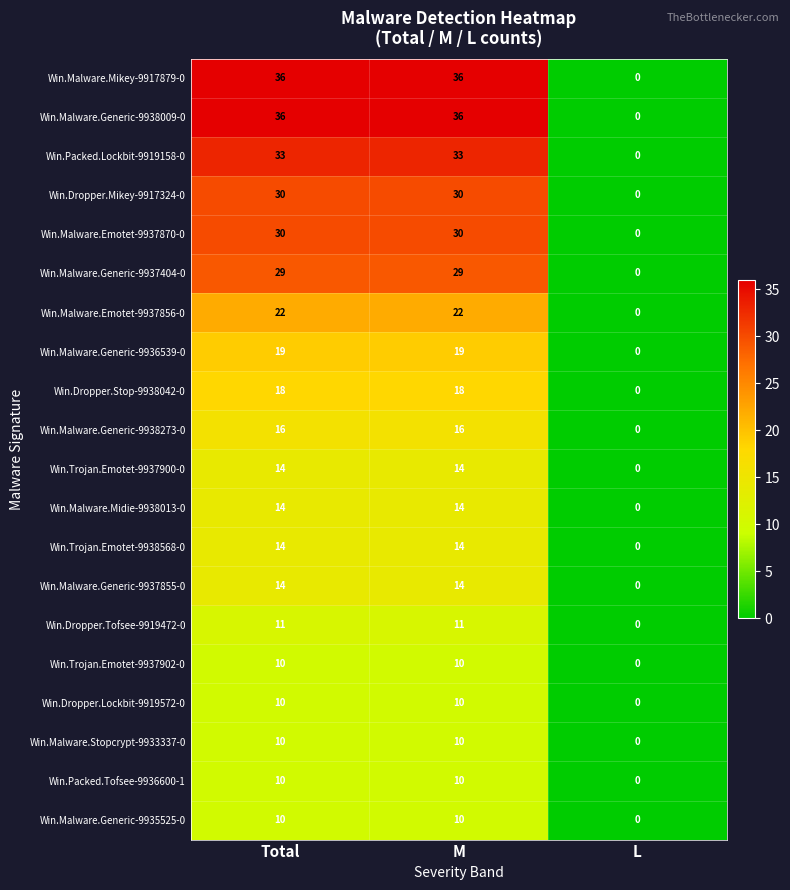

What is the difference between the maximum and minimum values in the Win.Malware.Emotet-9937870-0 series?

30